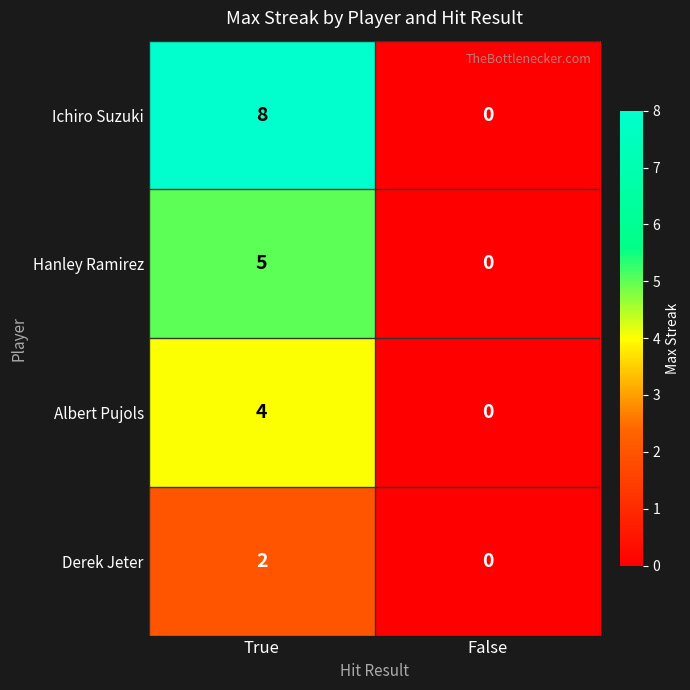

What is the sum of the Albert Pujols values at True and False?

4